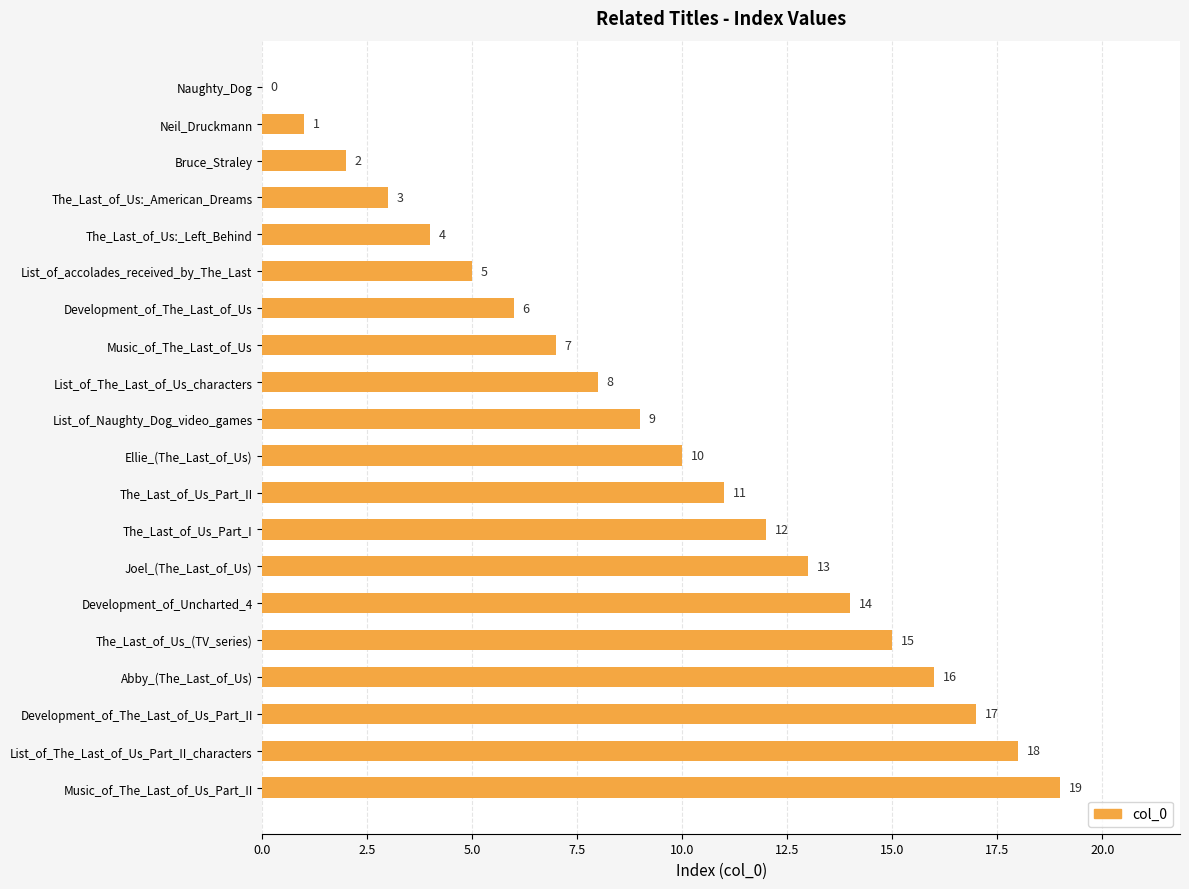

Are the bars horizontal?

Yes